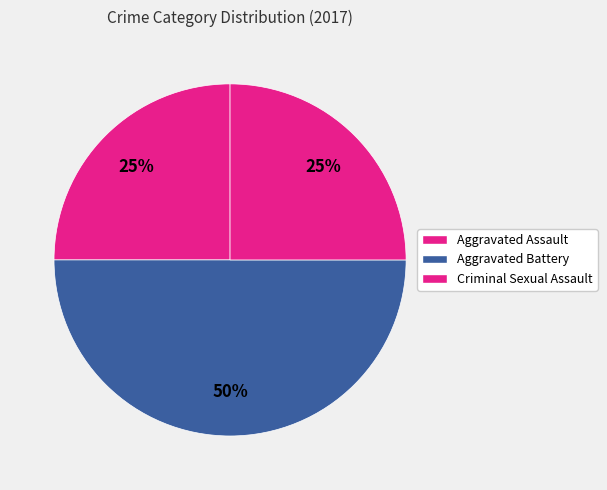

How many slices are in this pie chart?

3